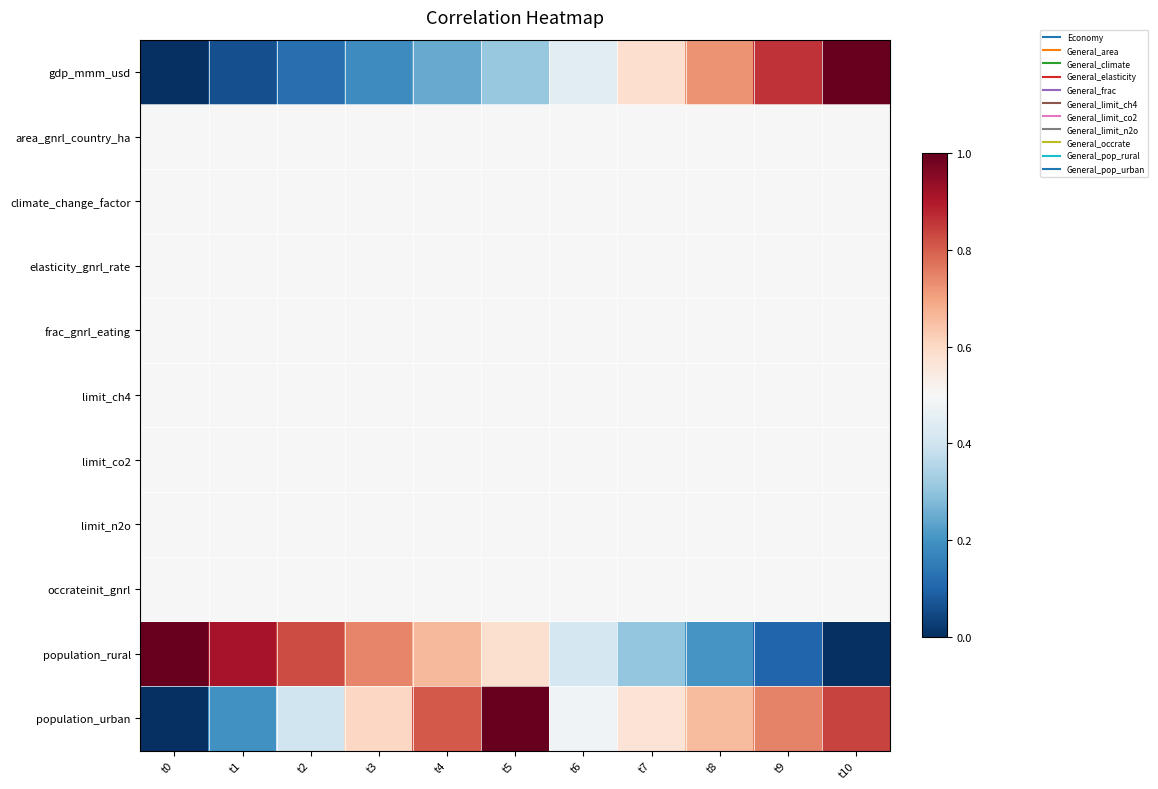

What is the difference between the highest and lowest values at t6?

0.1